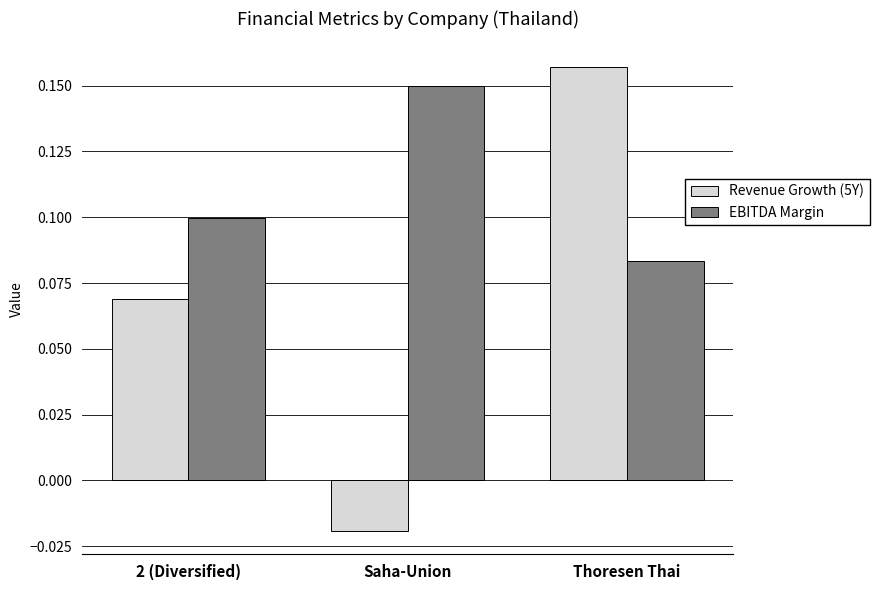

Which series has the largest total across all categories?

EBITDA Margin